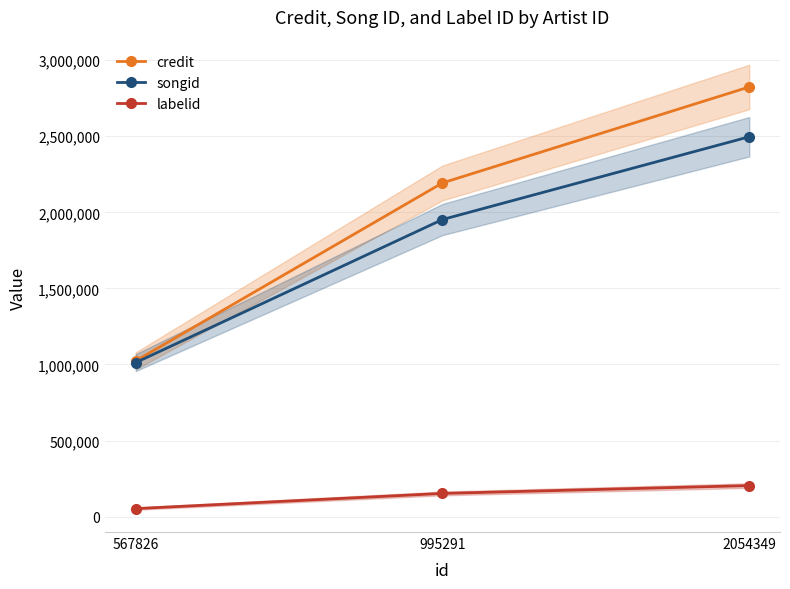

Is the value of credit at 995291 greater than the value of songid at 995291?

Yes